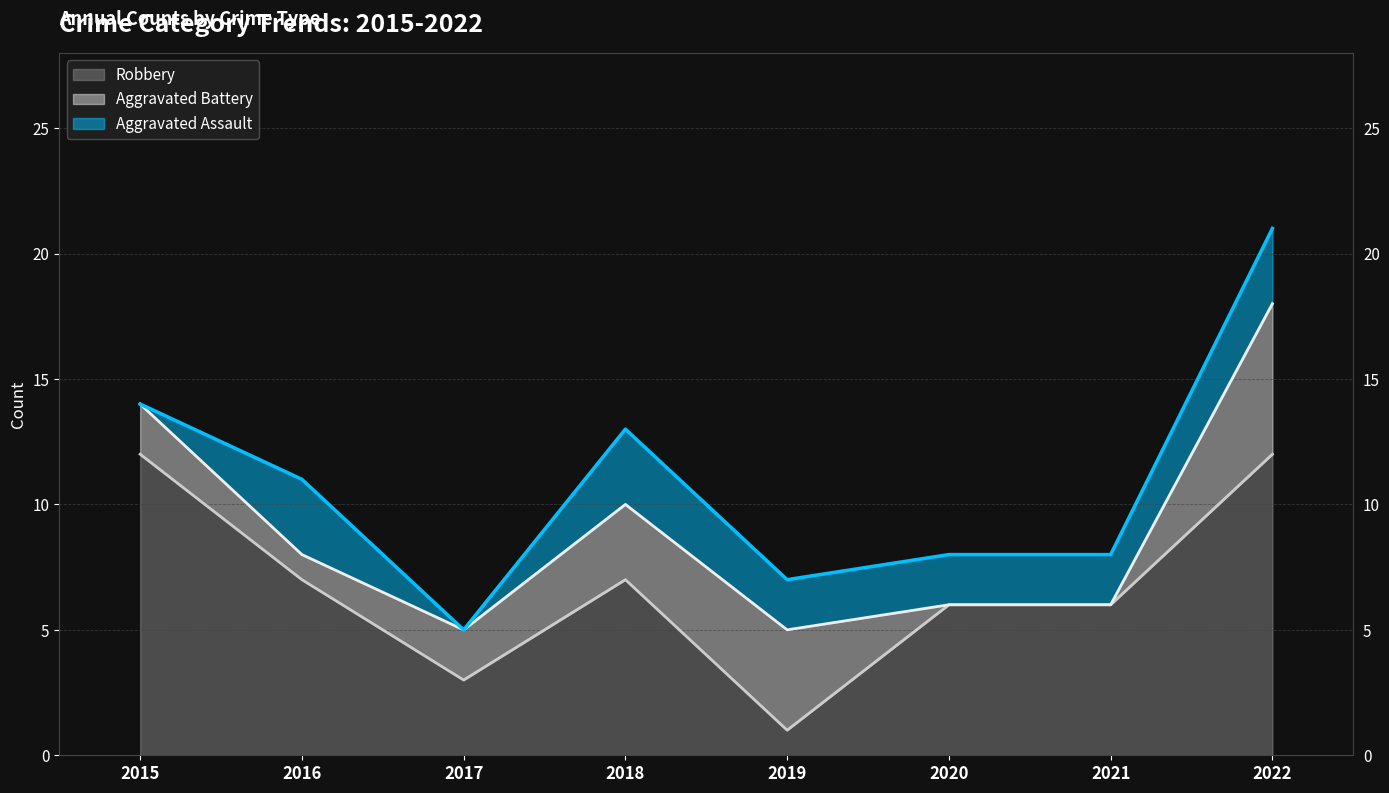

What is the difference between the Robbery values at 2021 and 2019?

5